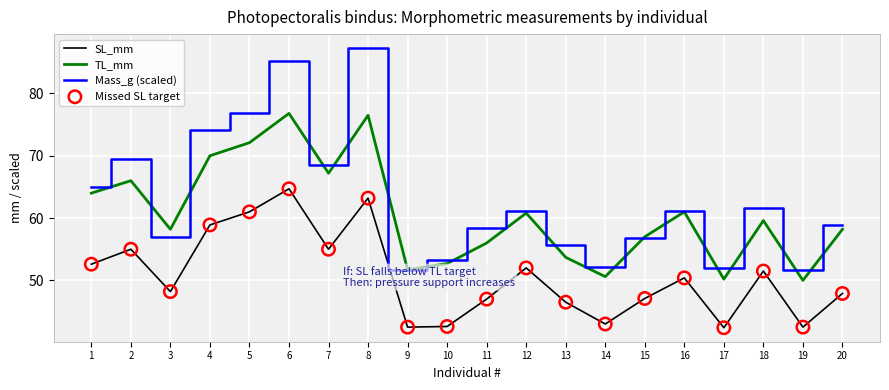

At which category is the sum across all series the highest?

6